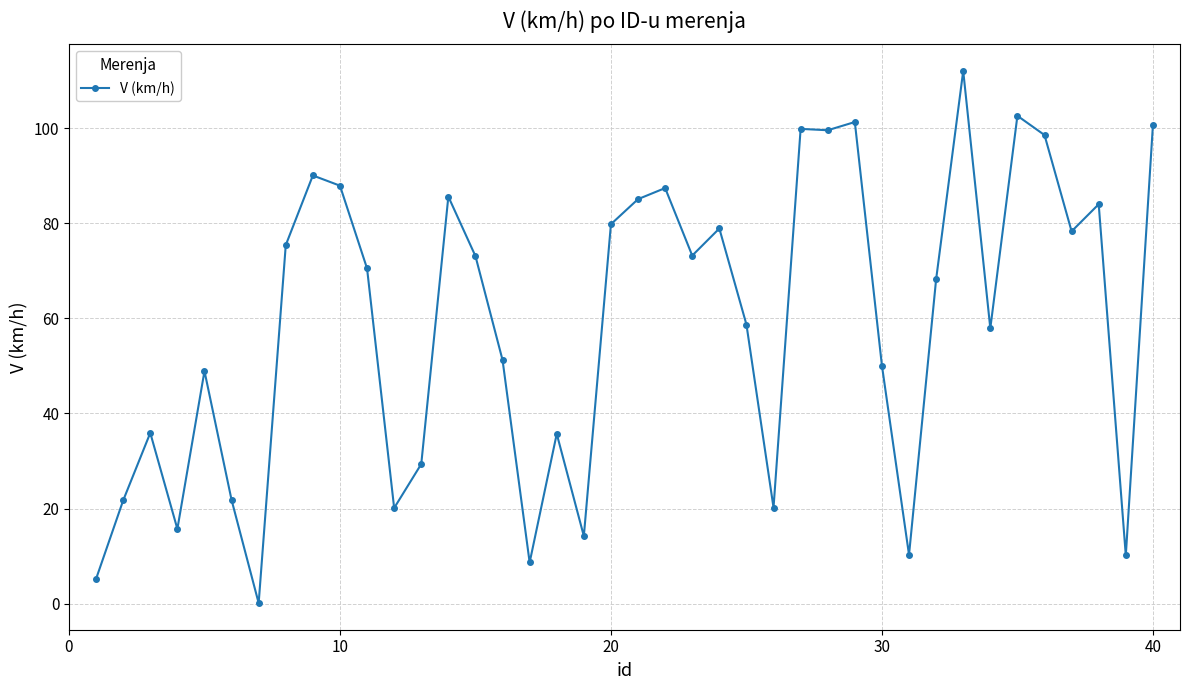

What is the difference between the second highest and minimum values?

102.5